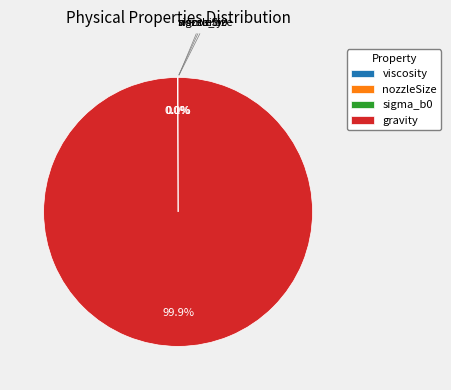

Which slice represents more than half of the pie?

gravity